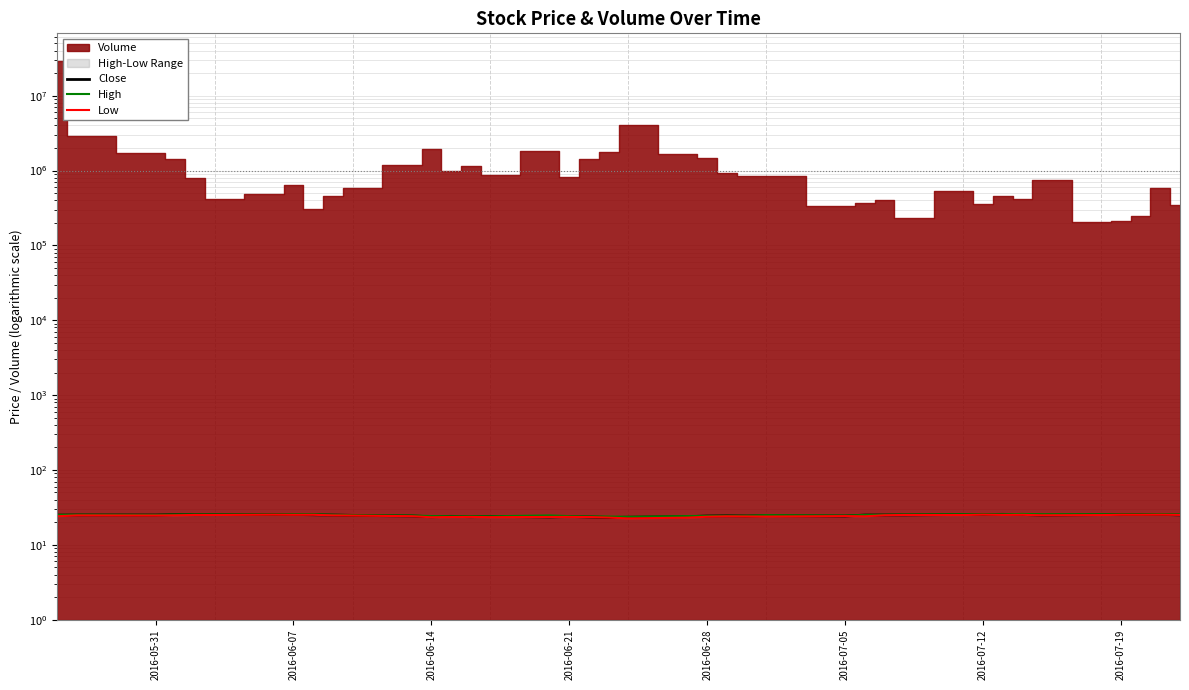

At how many categories does at least one series exceed 23?

40